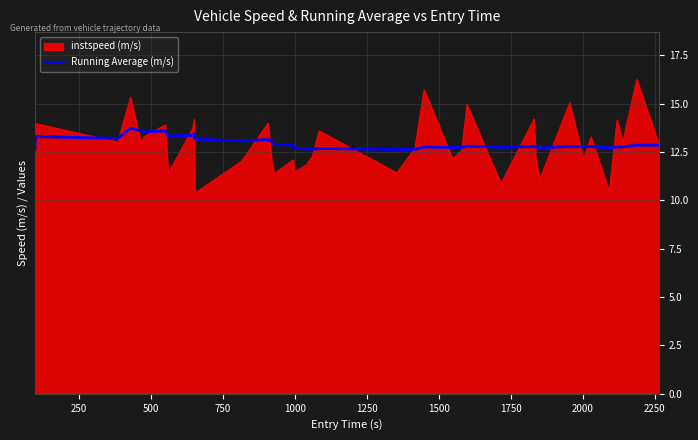

List the series in order of their peak value, highest first.

instspeed (m/s), Running Average (m/s)